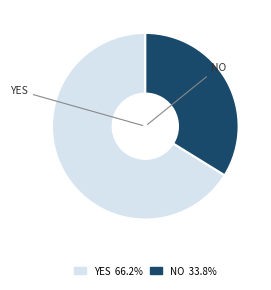

Is there a majority slice in this chart?

Yes